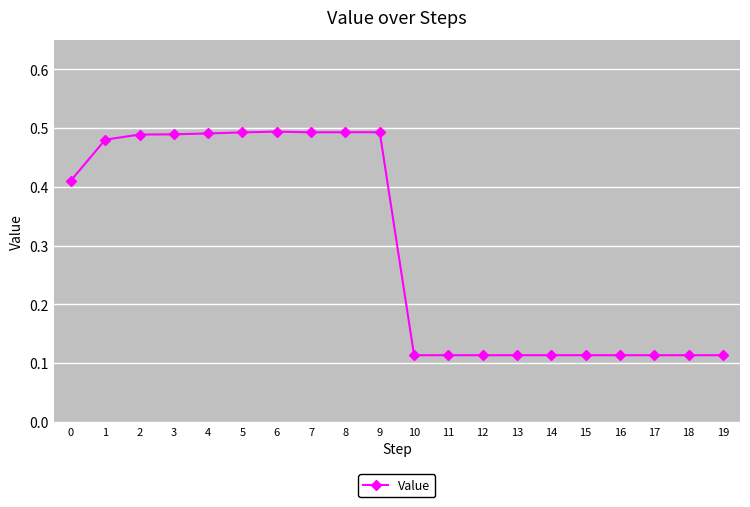

What is the sum of all values?

6.0